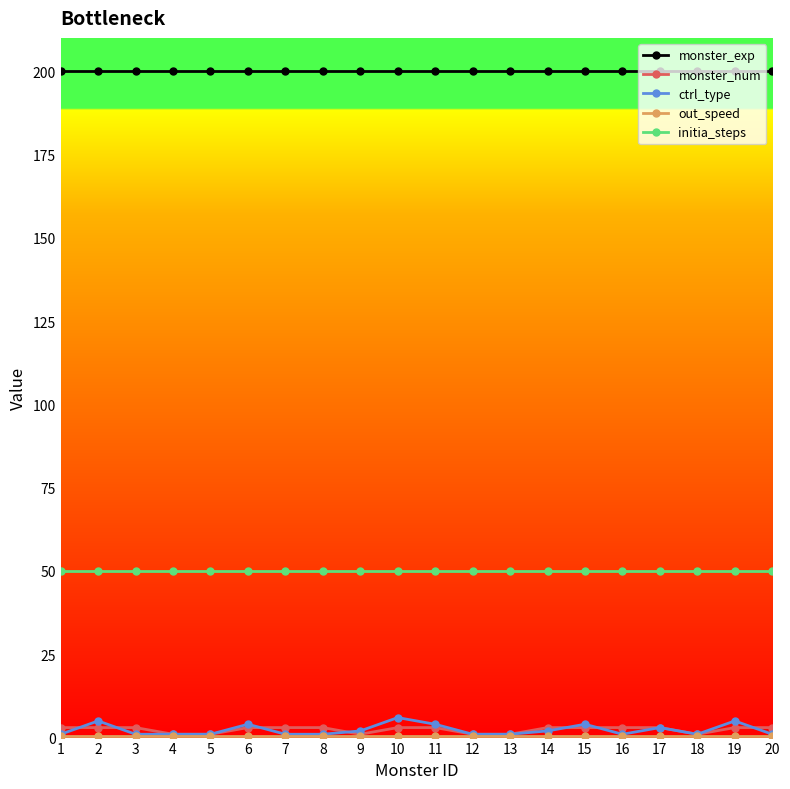

True or false: initia_steps has a value of 30.6 at 18.

False